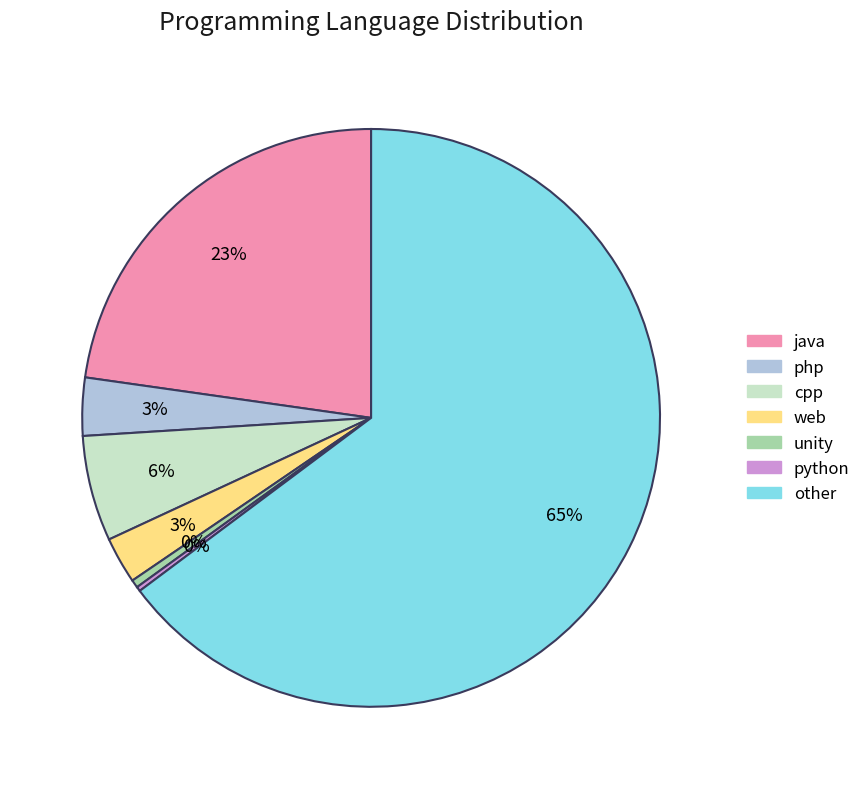

Is it true that cpp is 1% of the pie?

False